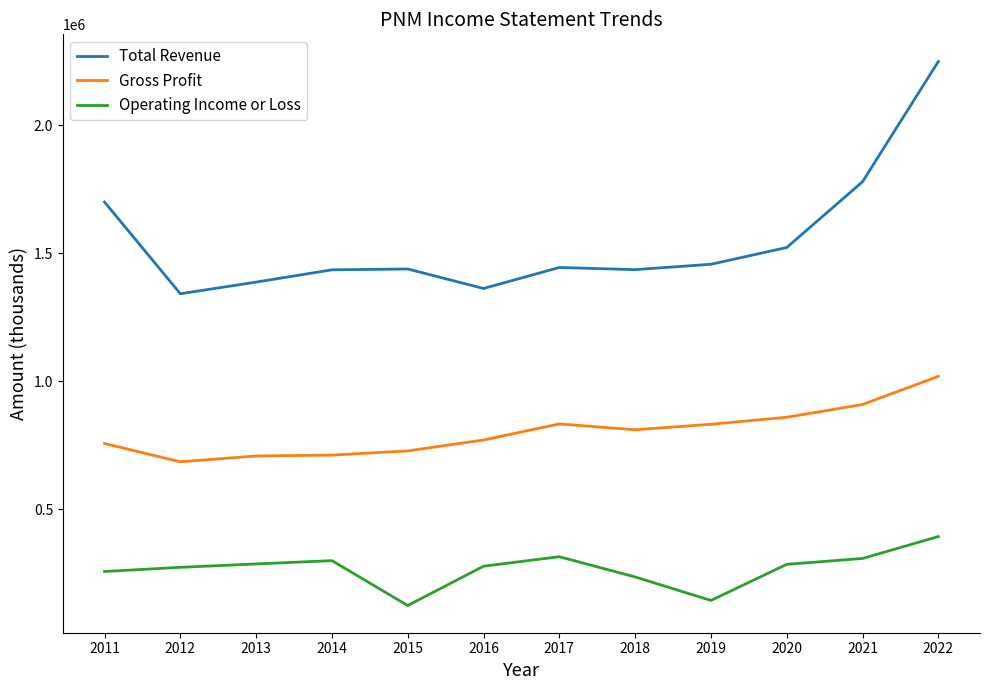

Is this an area chart (filled region under the line)?

No